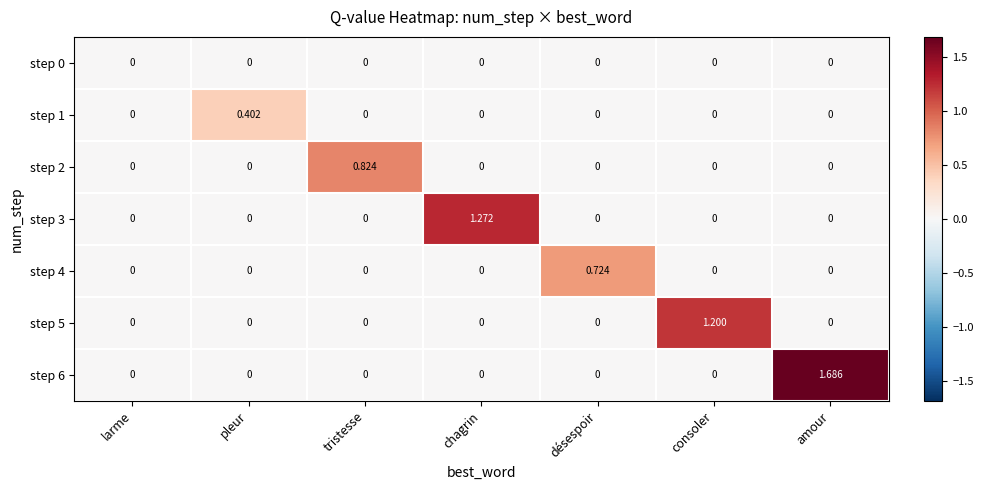

Which category has the highest value in the step 1 series?

pleur